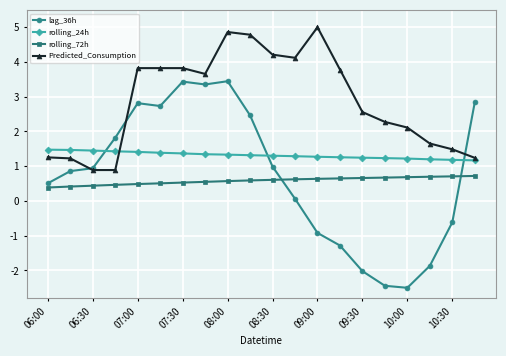

Which series has the widest spread of values?

lag_36h